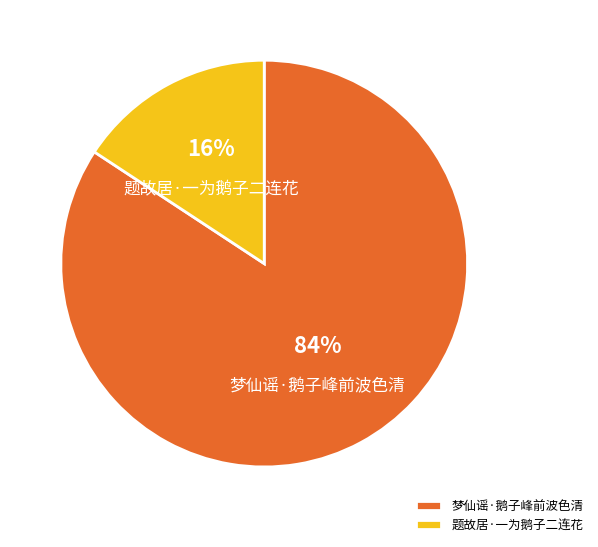

To the nearest percent, what percentage of the pie is 梦仙谣·鹅子峰前波色清?

84%